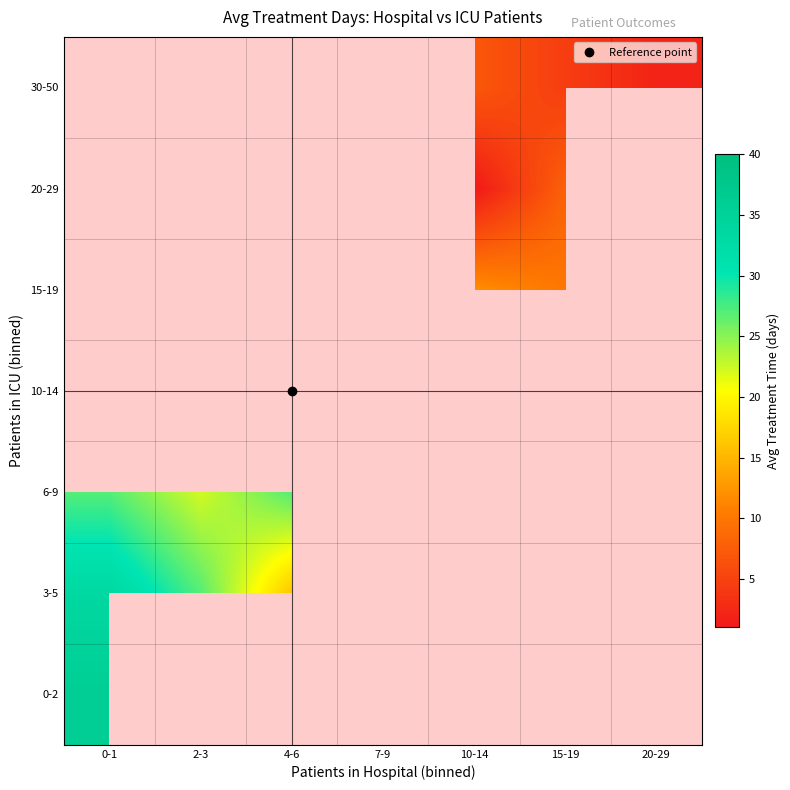

Is the value of 0-2 at 15-19 greater than the value of 30-50 at 20-29?

No